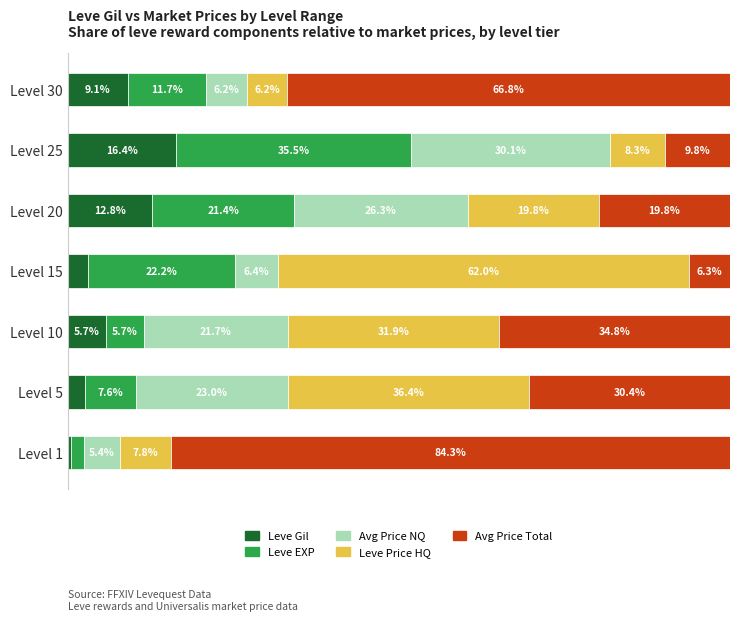

At which label does Leve Gil reach its peak?

Level 25